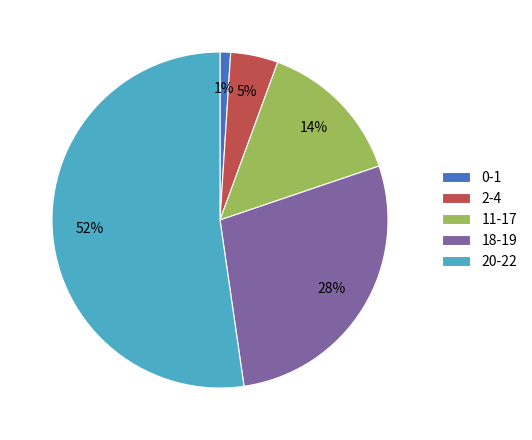

How many segments does this pie chart have?

5